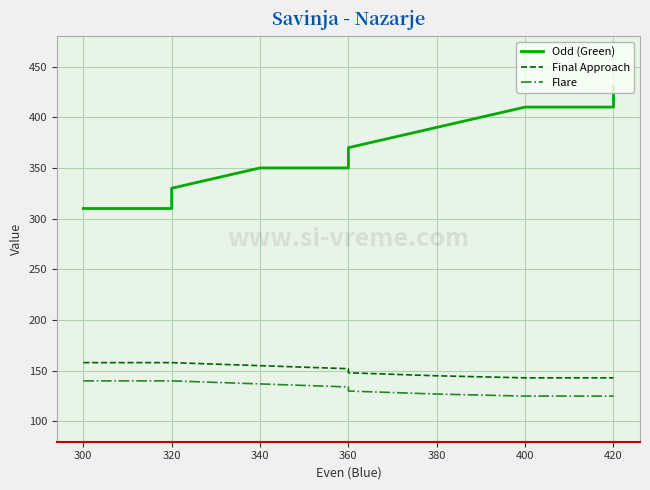

What is the minimum value shown in the chart?

125